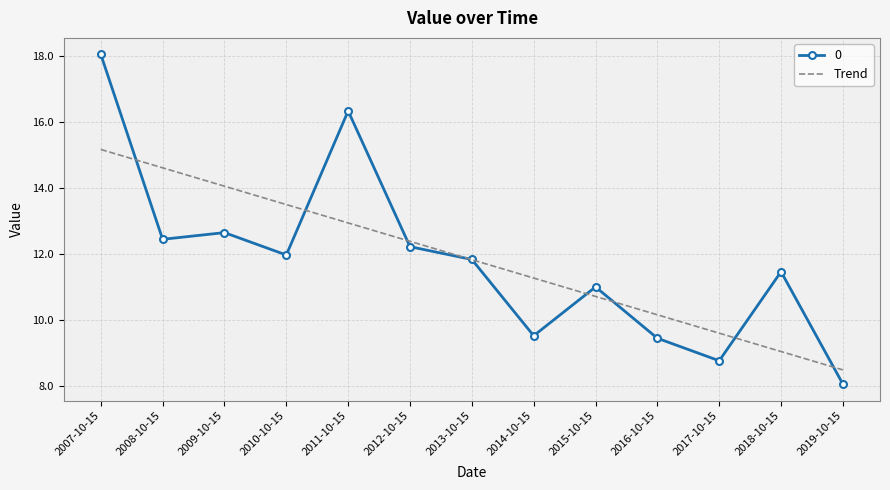

What position from the left is 2010-10-15?

4